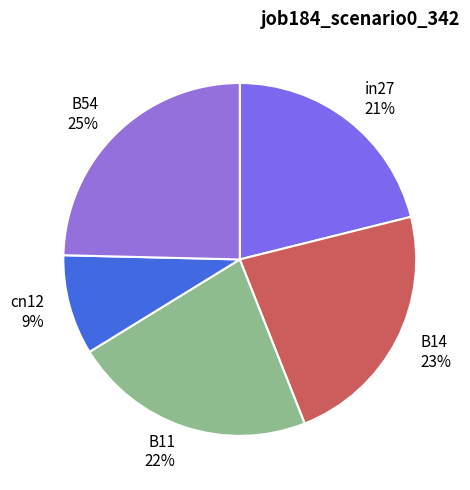

Which category has the biggest portion of the pie?

B54